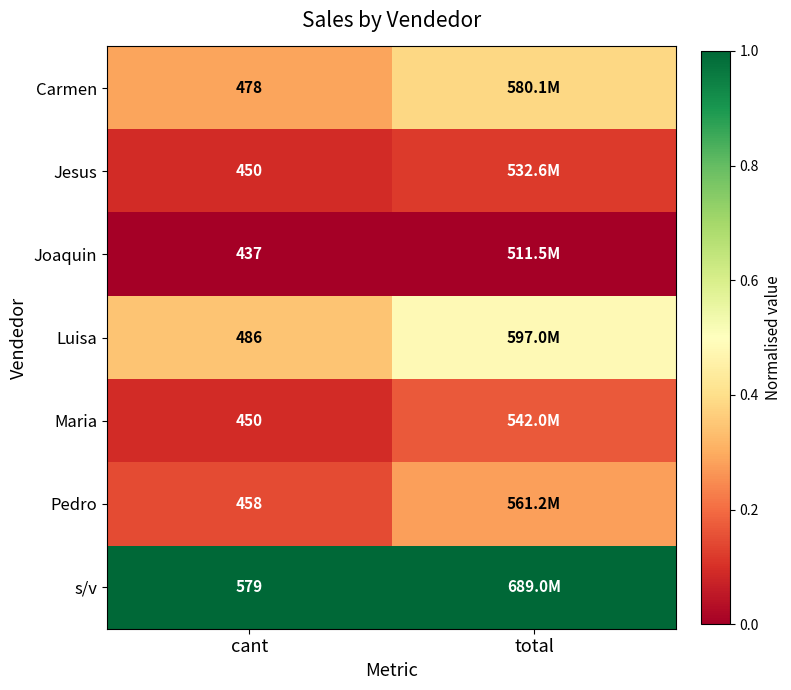

The value of Pedro at total is 0.3. True or false?

True